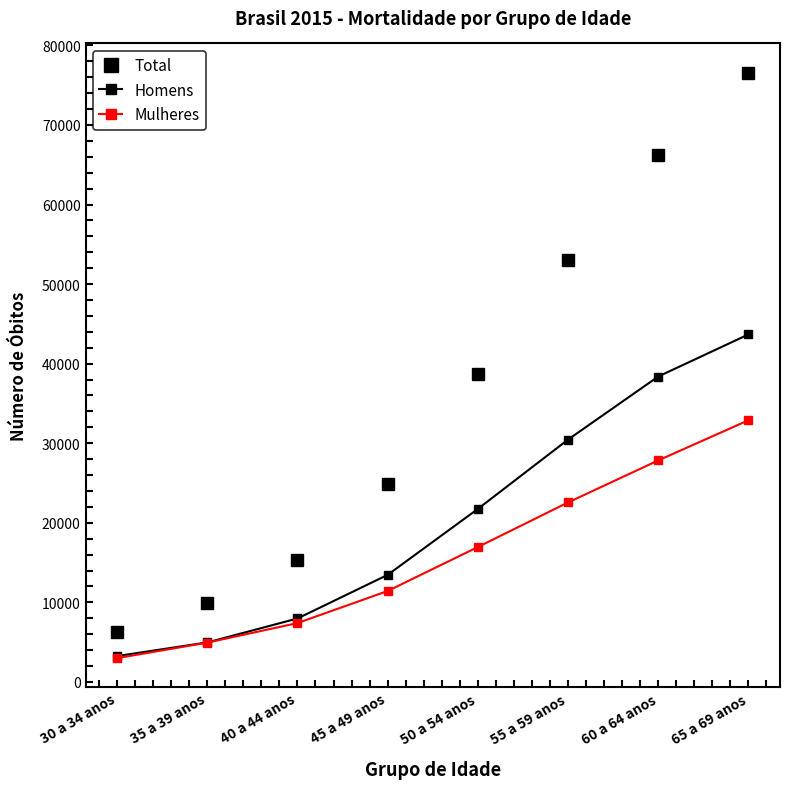

Reading left to right, extract all data points from this chart.

Total: 6229	9894	15366	24879	38692	53014	66224	76567
Homens: 3247	4957	7969	13452	21739	30456	38383	43673
Mulheres: 2982	4936	7393	11424	16950	22554	27838	32882